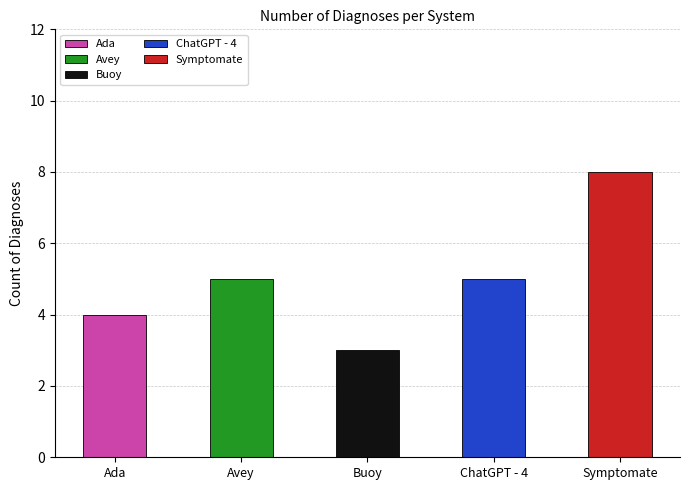

Approximately how many times larger is the value at 1 compared to 2?

1.7